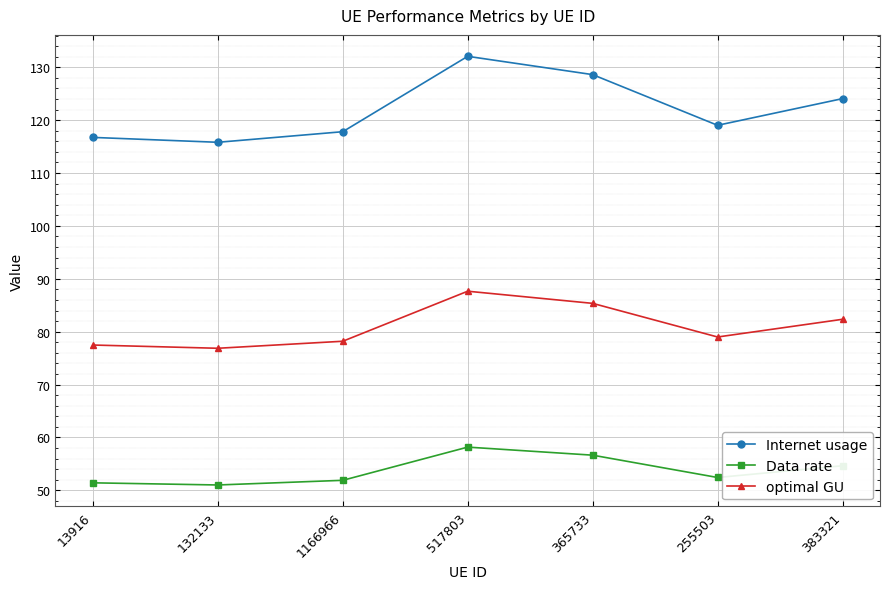

Where is the first local minimum for Internet usage?

132133